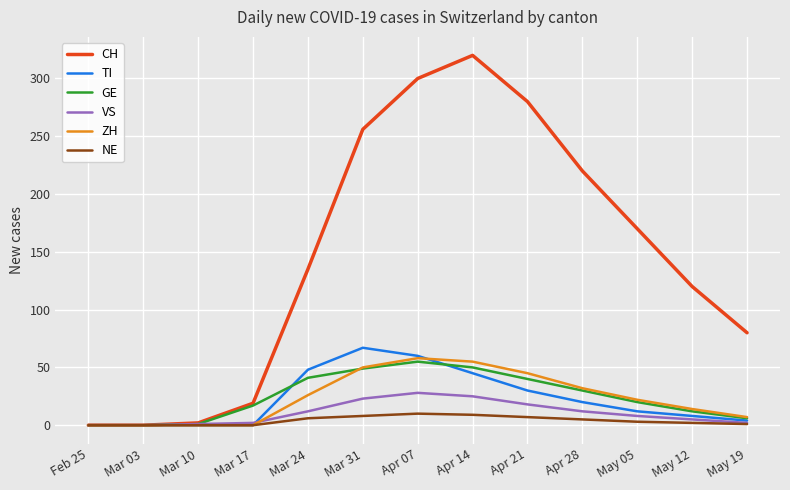

What is the maximum value for NE?

10